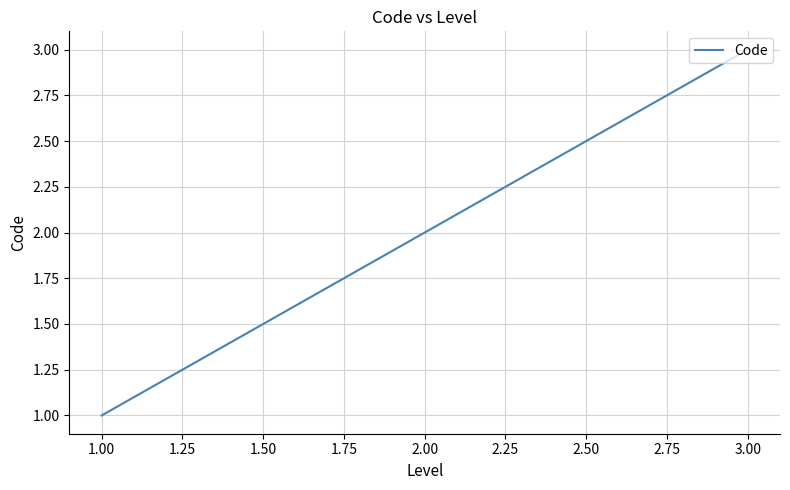

Reading left to right, list all the values displayed in this chart.

1	2	3